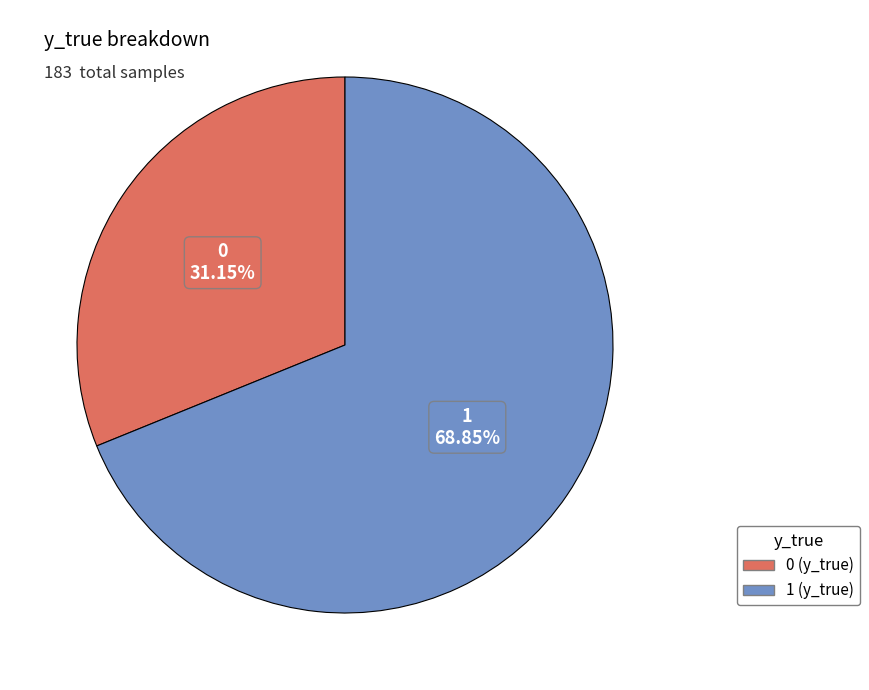

Which slice represents more than half of the pie?

1